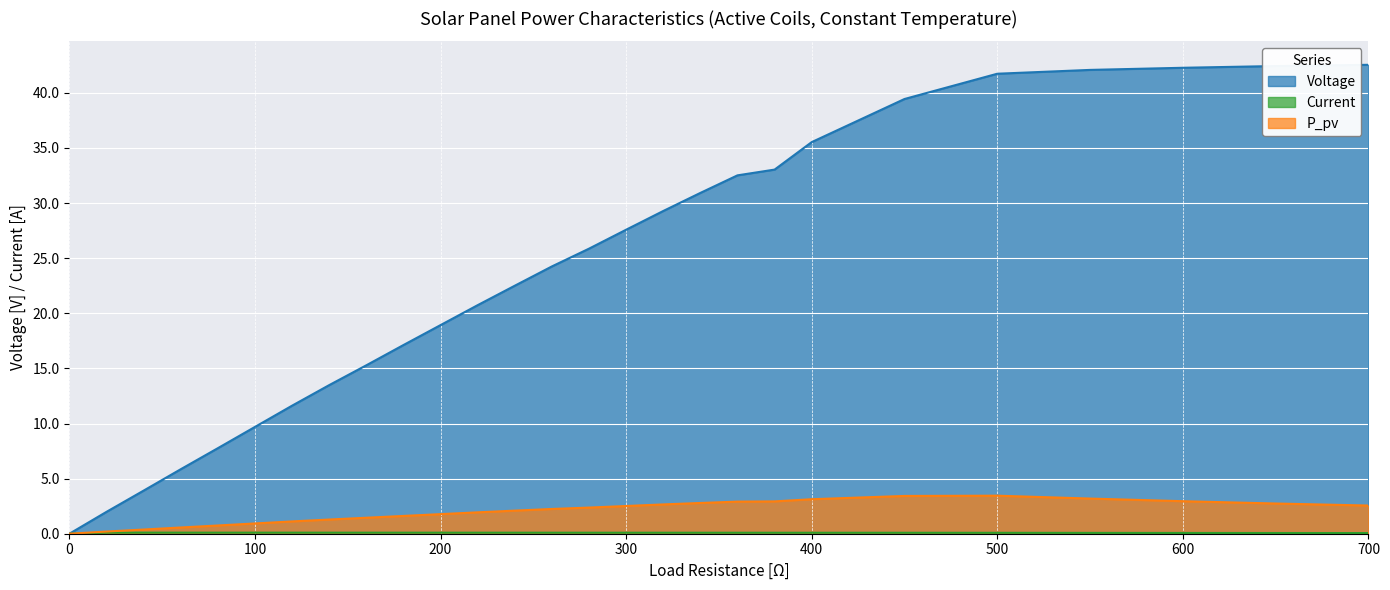

What is the value of the P_pv point at the 7th from the left?

1.1